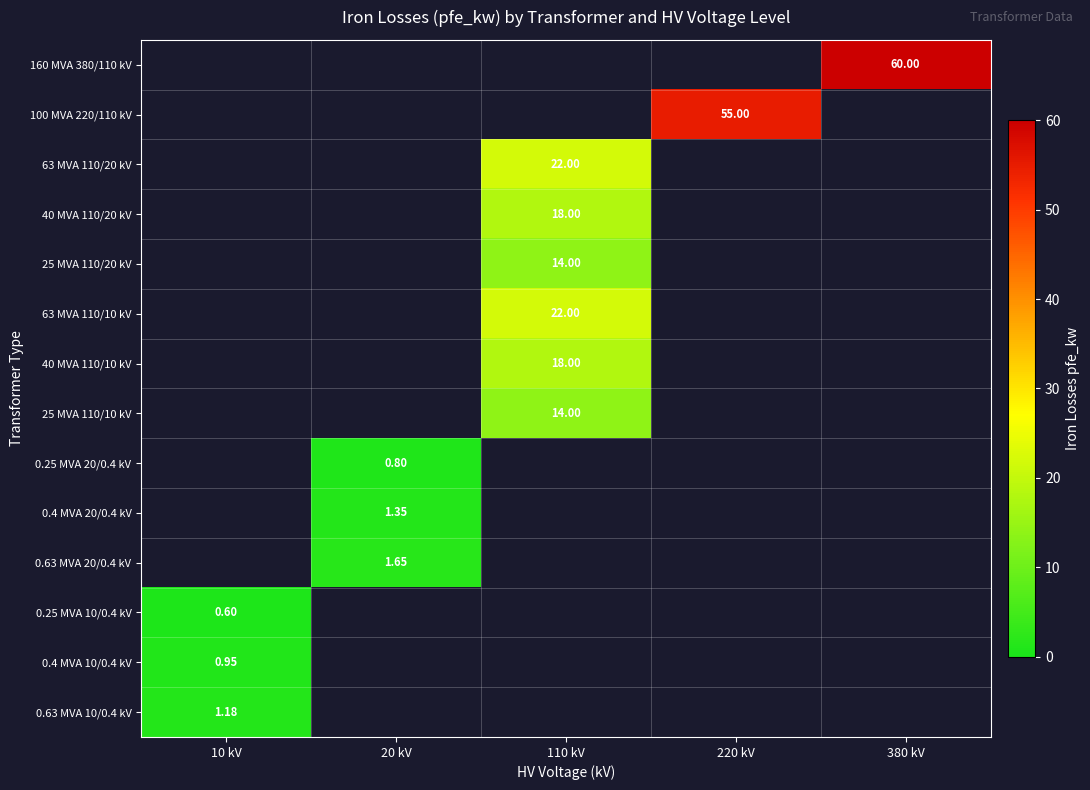

What value does the 0.4 MVA 20/0.4 kV series have at 20 kV?

1.4